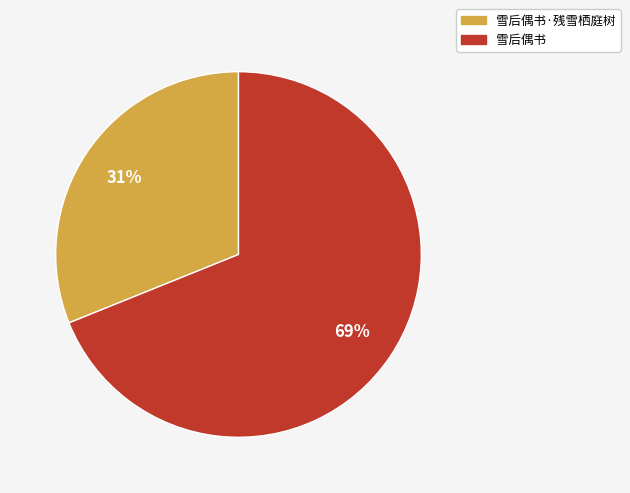

To the nearest percent, what is the difference between the largest and smallest slice percentages?

38%